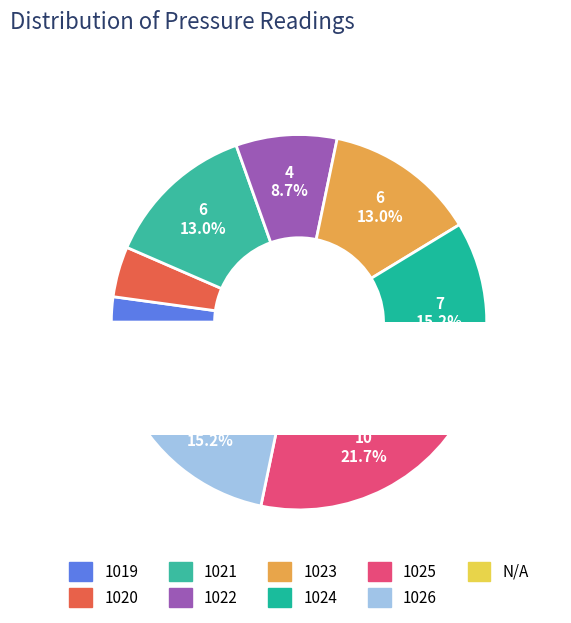

Approximately how many times larger is the value at 1021 compared to 1023?

1.0